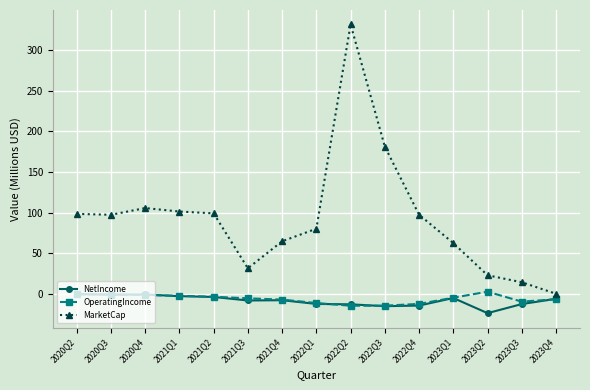

How many categories are shown in the chart?

15